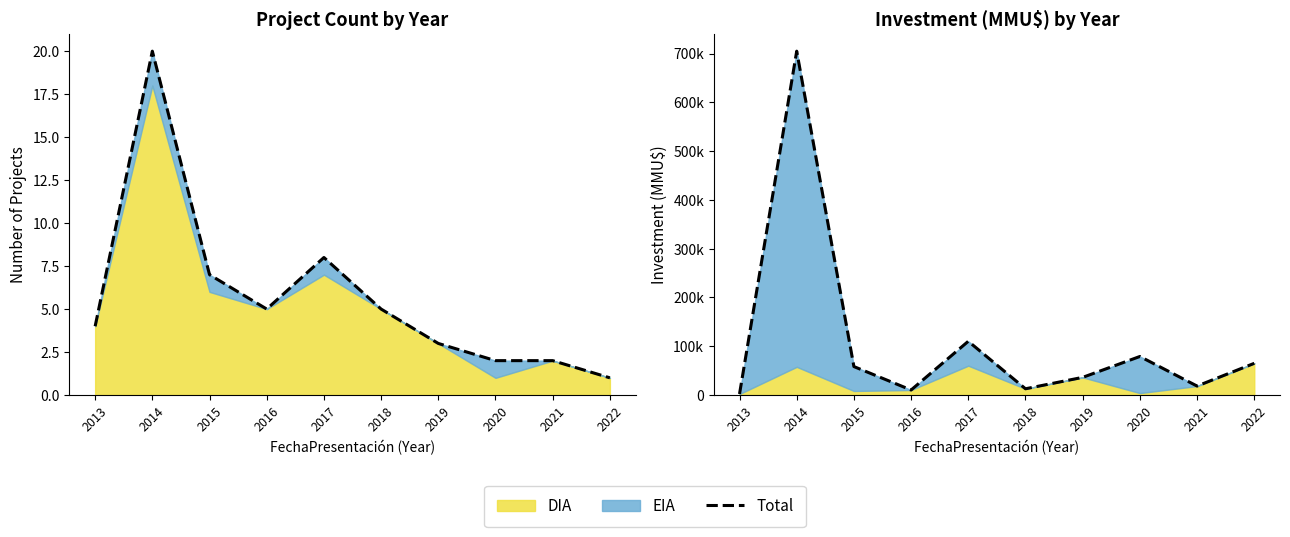

What is the difference between the values at 2016 and 2018?

2500